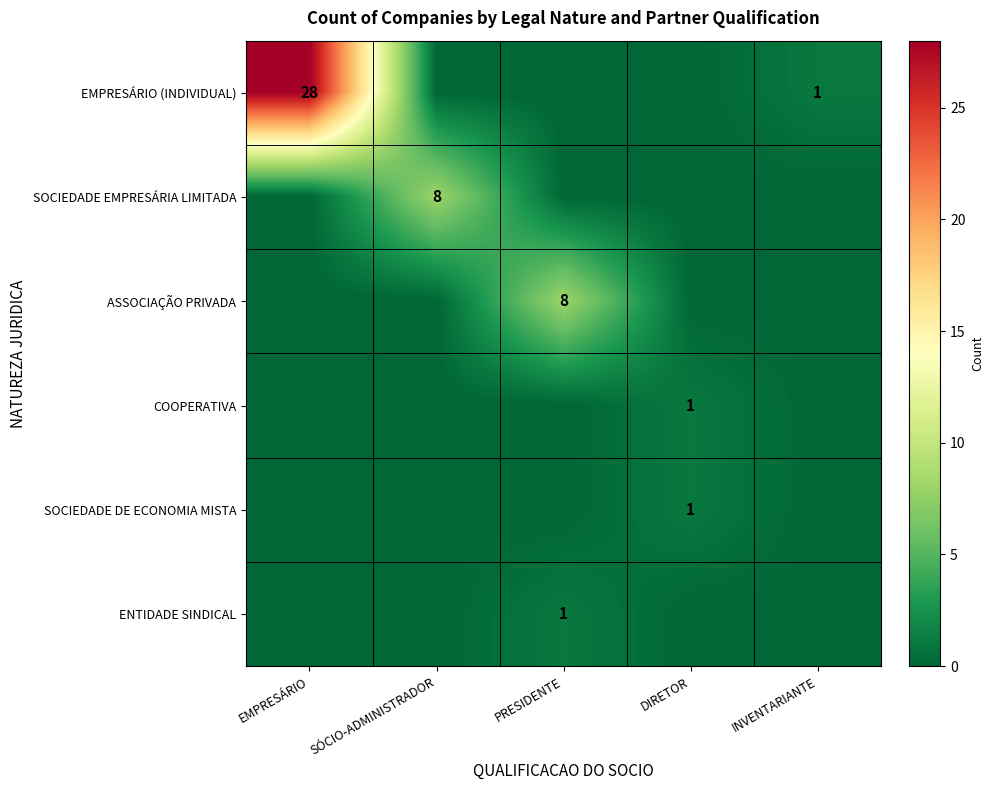

Is it true that ENTIDADE SINDICAL equals 1 at PRESIDENTE?

True